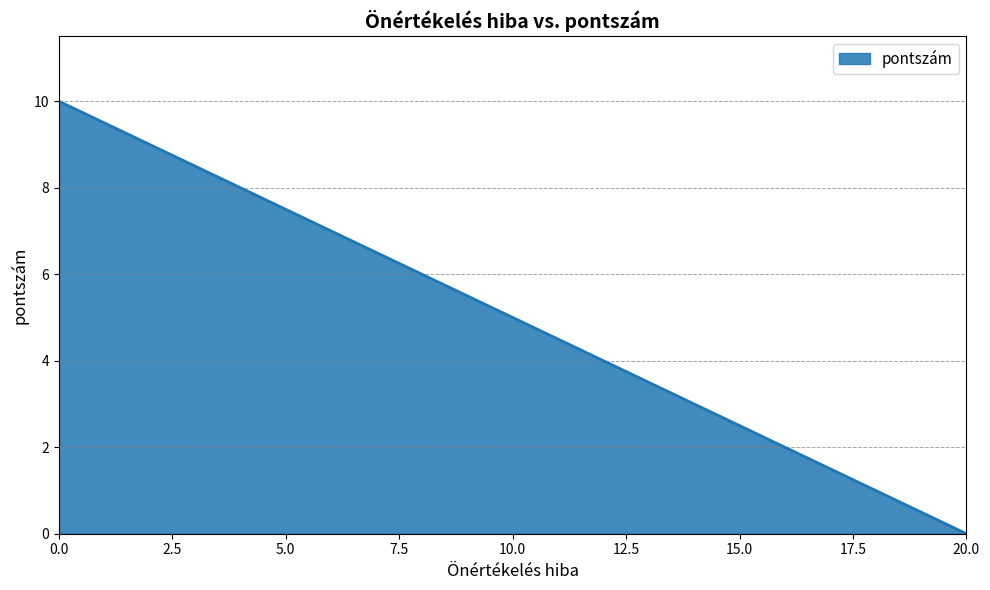

What is the maximum value shown in the chart?

10